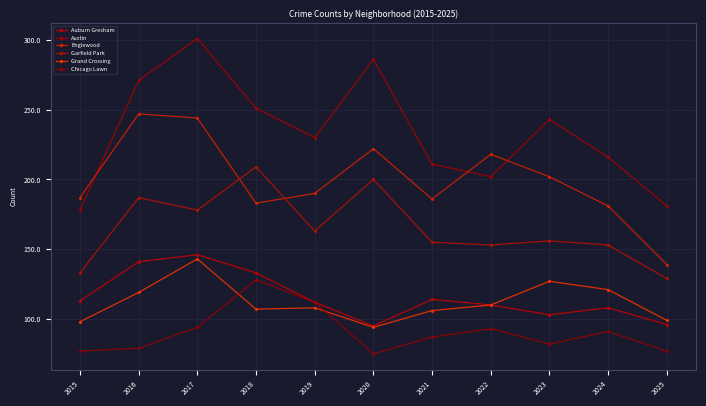

Is the value of Garfield Park at 2025 greater than the value of Grand Crossing at 2020?

Yes